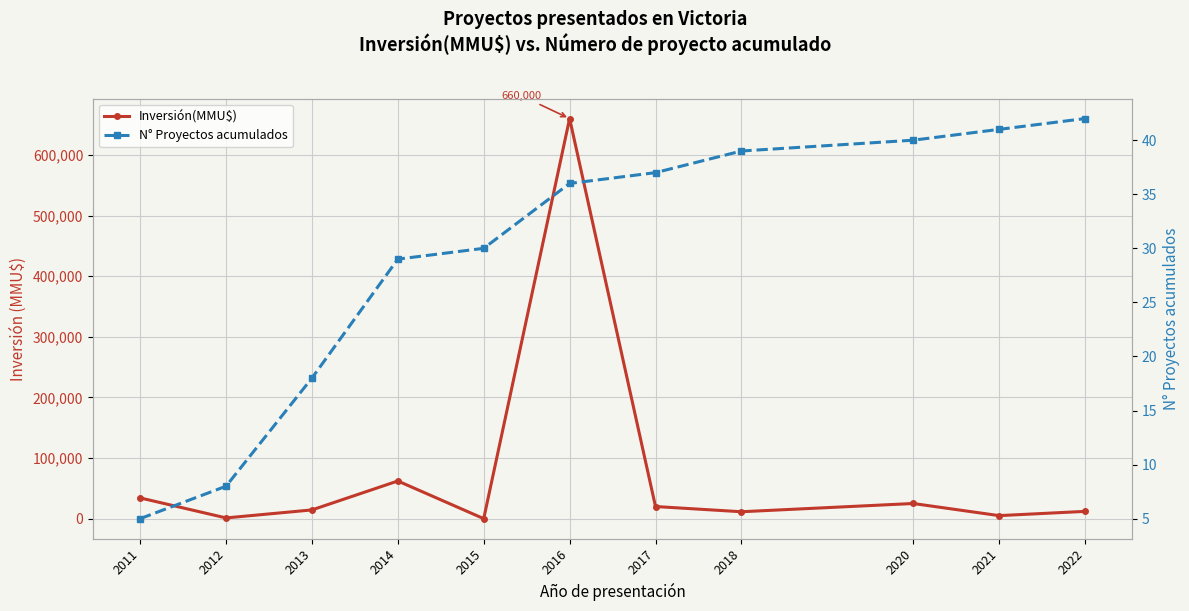

True or false: Inversión(MMU$) has a value of 34219 at 2011.

True